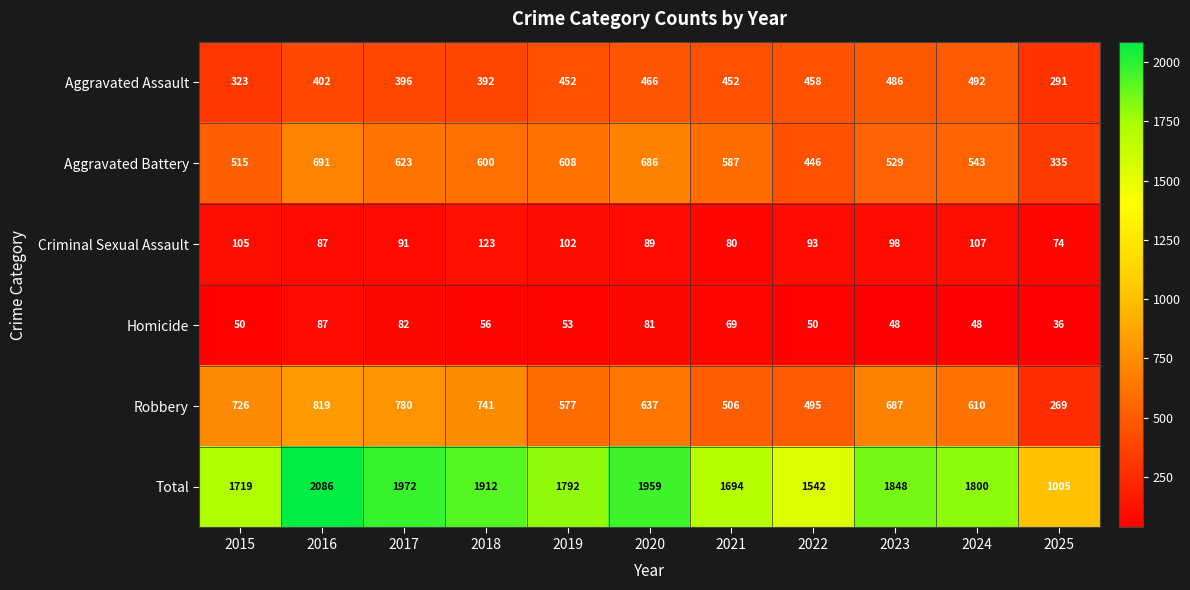

Is it true that Homicide equals 90 at 2021?

False